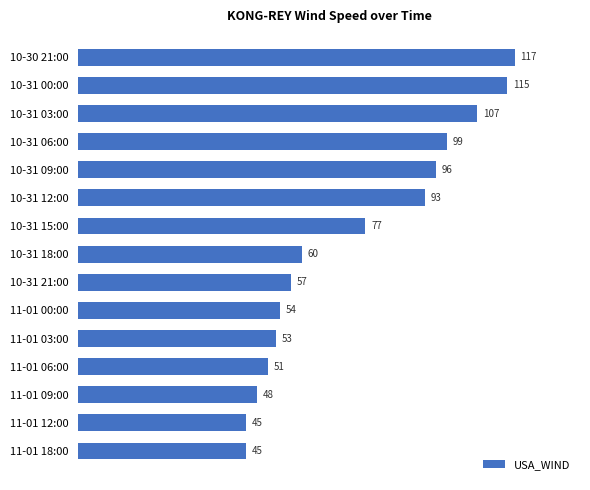

Which category has the highest value across all series?

10-30 21:00